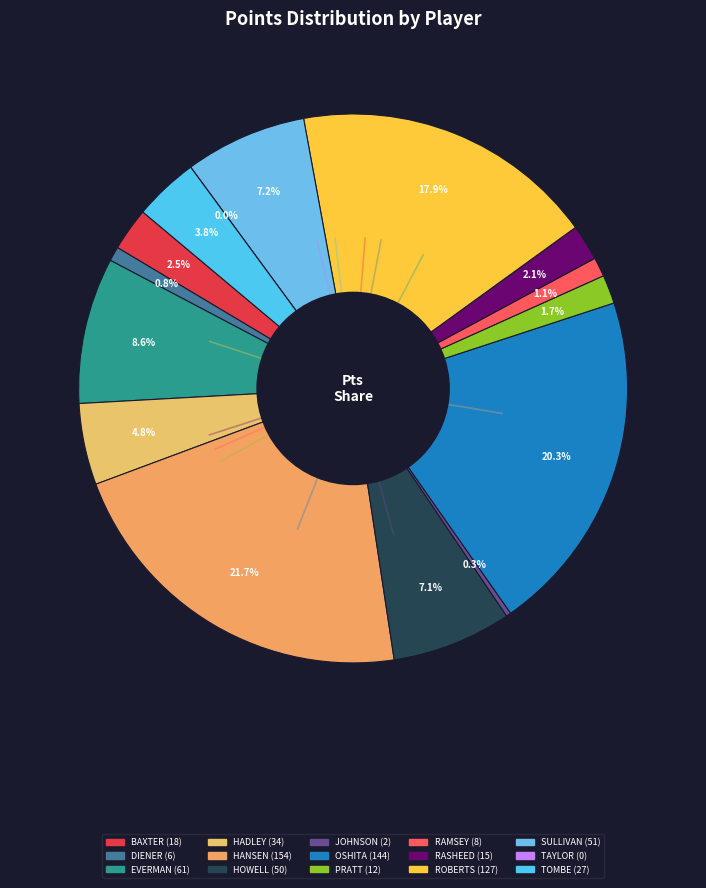

Is DIENER the majority of the pie?

No